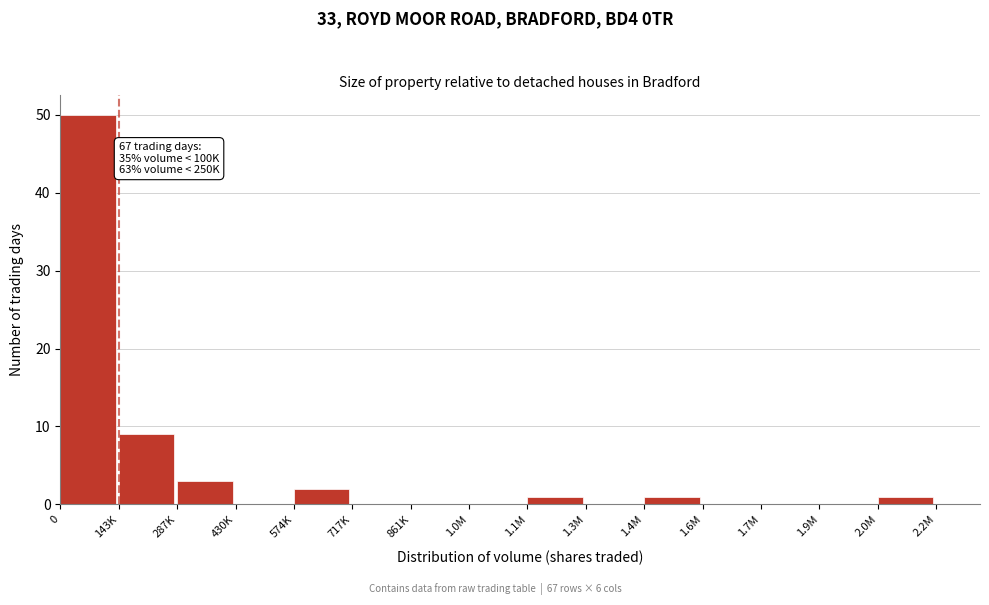

Reading left to right, what are all the values shown in this chart?

0=50	143K=9	287K=3	430K=0	574K=2	717K=0	861K=0	1.0M=0	1.1M=1	1.3M=0	1.4M=1	1.6M=0	1.7M=0	1.9M=0	2.0M=1